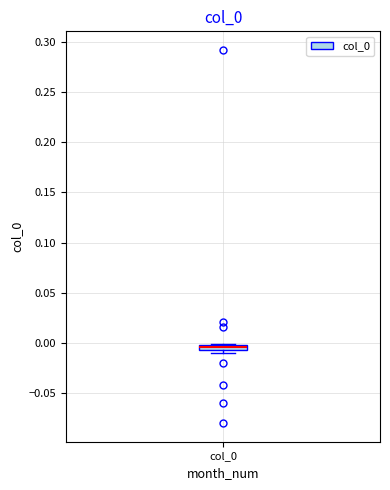

Where is the upper edge of the box for col_0 on the y-axis? The values are not printed on the chart, so give them approximately, as read against the axis.

0.000